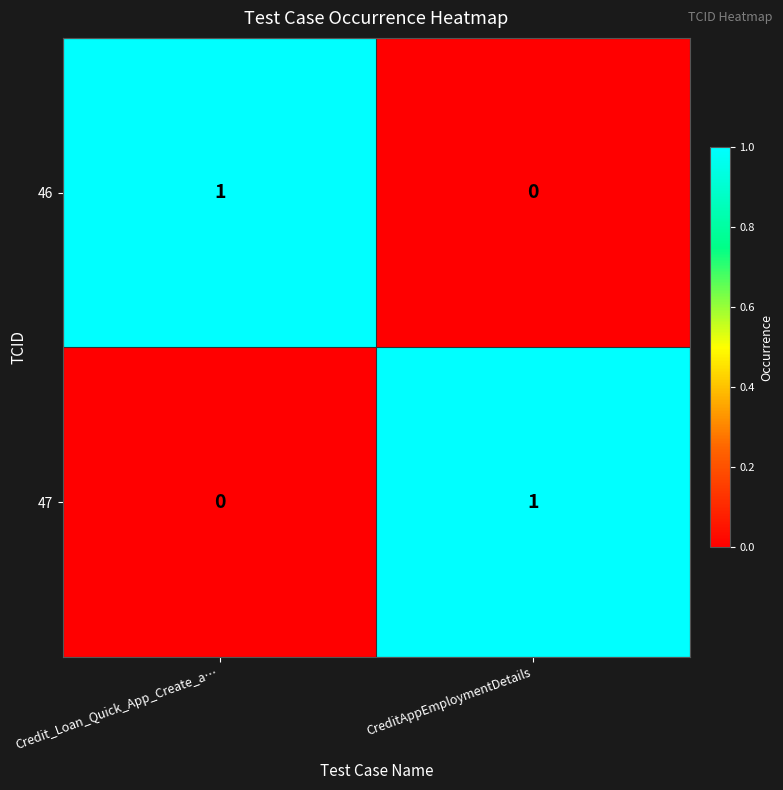

At which label is 47 closest to 0?

Credit_Loan_Quick_App_Create_a…